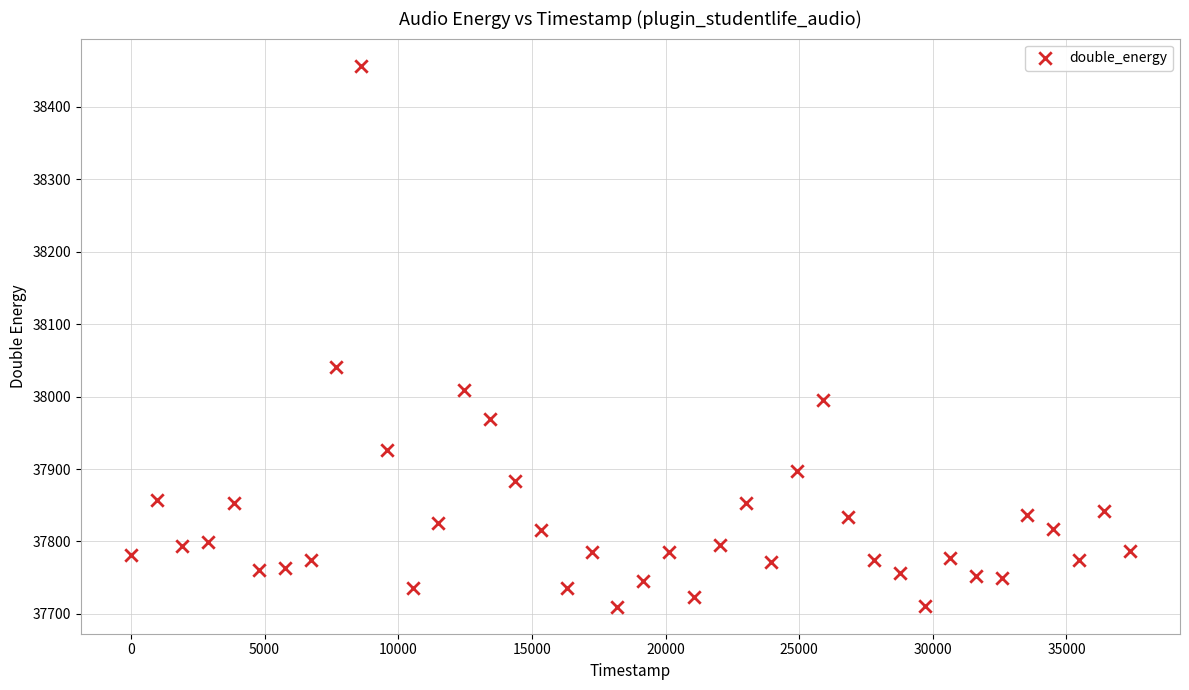

What is the range of X values (max minus min)?

37377